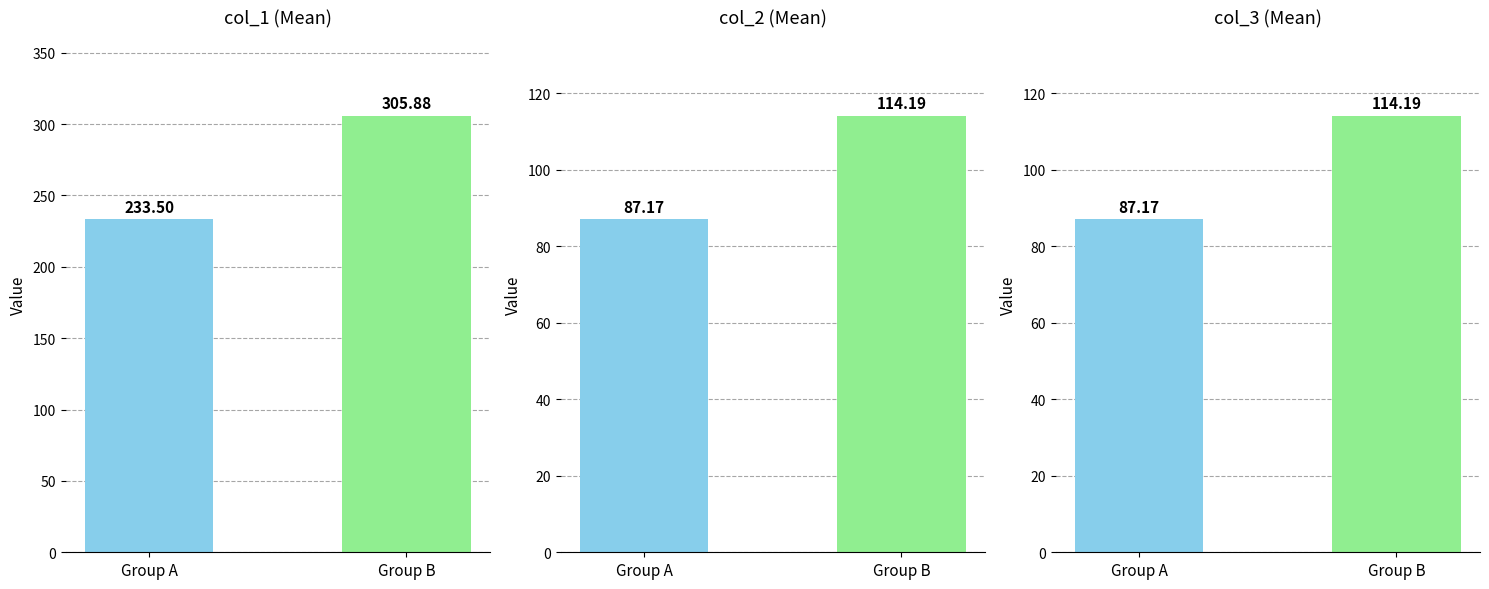

The value at Group B is 504.6. True or false?

False